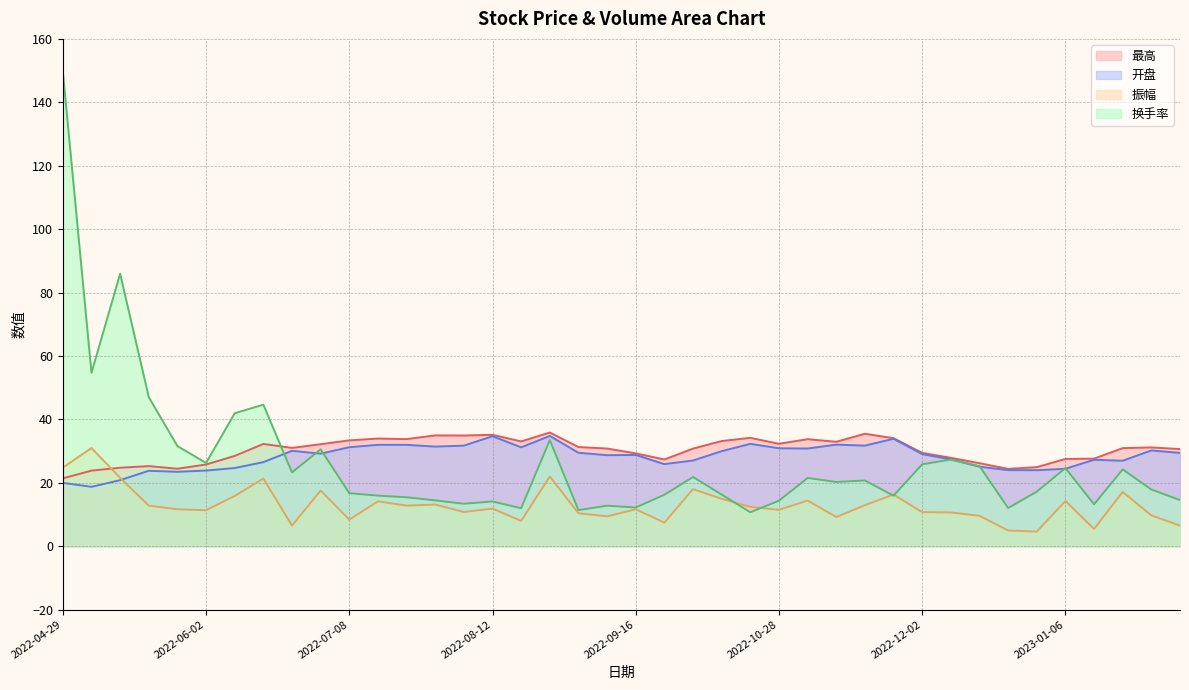

Reading left to right, list all the values displayed in this chart.

最高: 21.4	23.8	24.7	25.2	24.4	25.8	28.5	32.2	31.0	32.2	33.4	33.9	33.8	34.9	34.9	35.1	33.0	35.8	31.3	30.8	29.3	27.3	30.8	33.1	34.2	32.3	33.7	32.9	35.4	34.1	29.4	27.9	26.2	24.4	24.9	27.5	27.6	30.9	31.1	30.6
开盘: 20.0	18.7	20.8	23.8	23.4	23.8	24.6	26.5	30.1	29.2	31.2	32.0	32.0	31.4	31.7	34.7	31.2	34.8	29.5	28.7	28.8	25.9	27.0	30.0	32.3	30.9	30.8	32.0	31.7	33.9	29.0	27.4	25.1	24.0	24.0	24.4	27.2	26.9	30.2	29.4
振幅: 24.8	30.9	21.5	12.8	11.6	11.3	15.8	21.3	6.5	17.5	8.4	14.1	12.8	13.1	10.8	11.8	8.0	21.9	10.4	9.4	11.6	7.4	18.0	14.9	12.4	11.4	14.4	9.2	12.9	16.2	10.7	10.6	9.6	4.9	4.6	14.2	5.4	17.1	9.7	6.5
换手率: 149.7	54.7	85.9	47.0	31.6	26.2	41.9	44.6	23.3	30.5	16.7	15.9	15.4	14.4	13.4	14.1	12.0	33.5	11.4	12.8	12.2	16.2	21.8	16.3	10.7	14.3	21.5	20.2	20.7	15.9	25.8	27.3	25.2	12.0	17.2	24.6	13.2	24.2	17.9	14.5